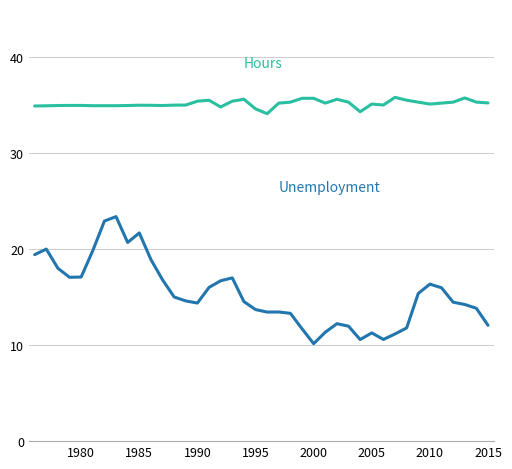

What is the maximum value shown in the chart?

35.8